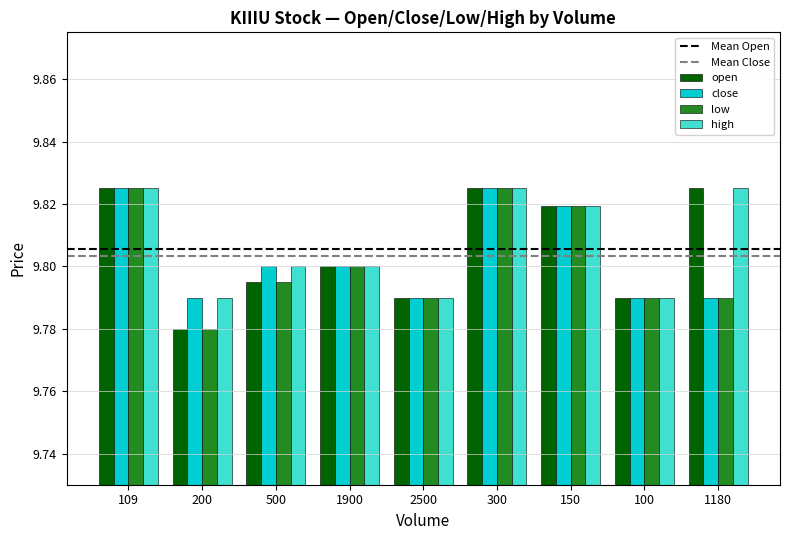

What position from the left is 1900?

4